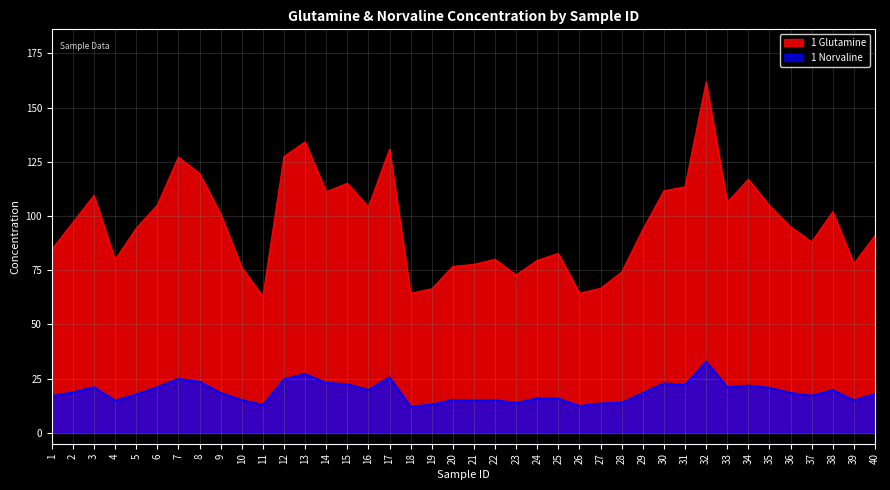

True or false: 1 Glutamine and 1 Norvaline intersect in this chart.

False